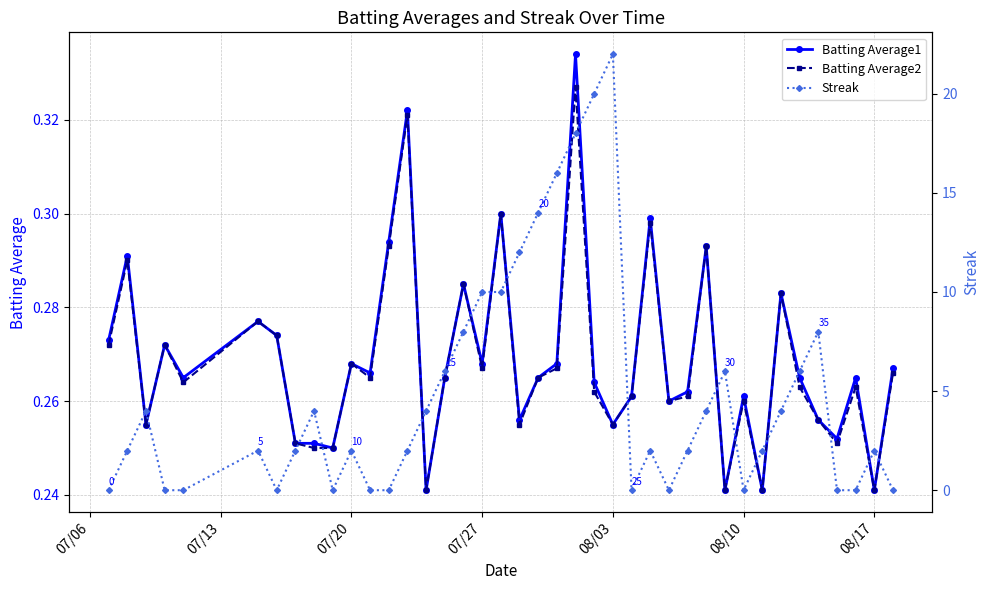

How many Batting Average1 values are between 0 and 1?

40